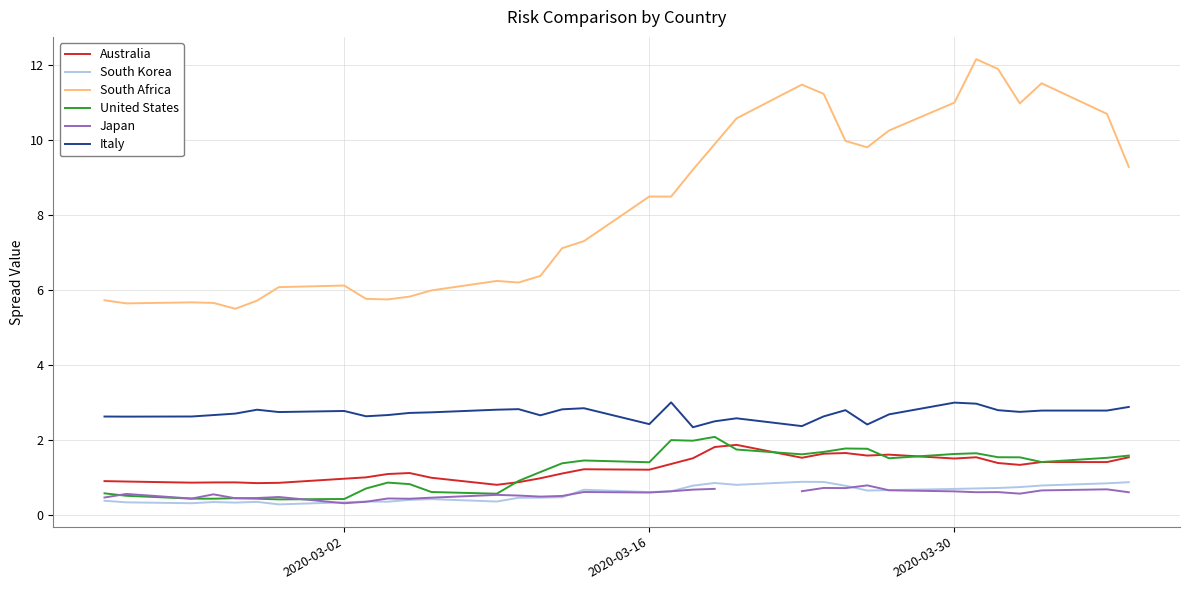

True or false: South Africa and South Korea intersect in this chart.

False